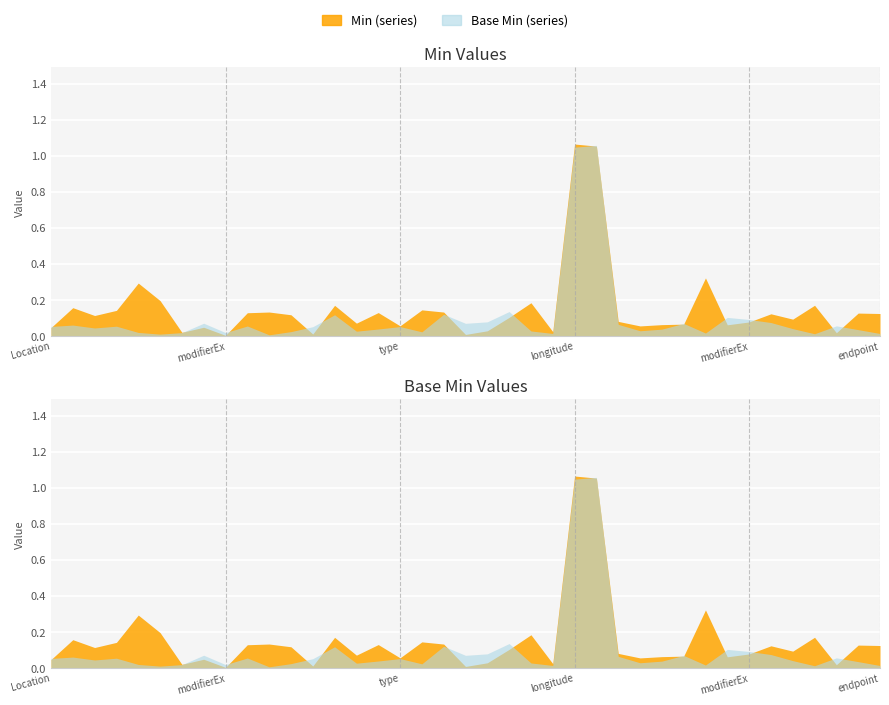

True or false: Base Min has a value of 0 at Location.partOf.

True